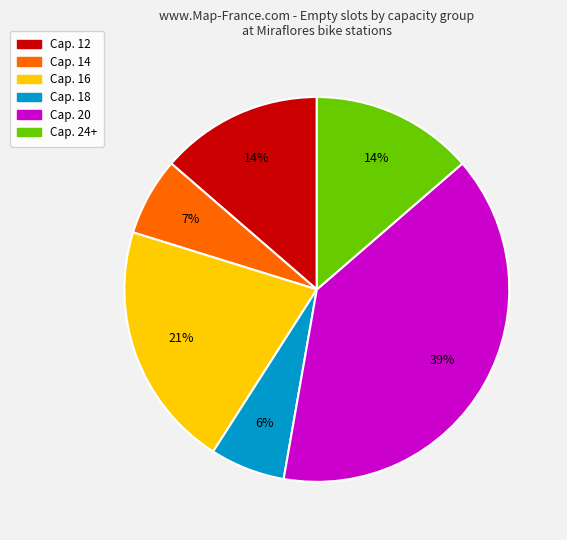

How many segments does this pie chart have?

6